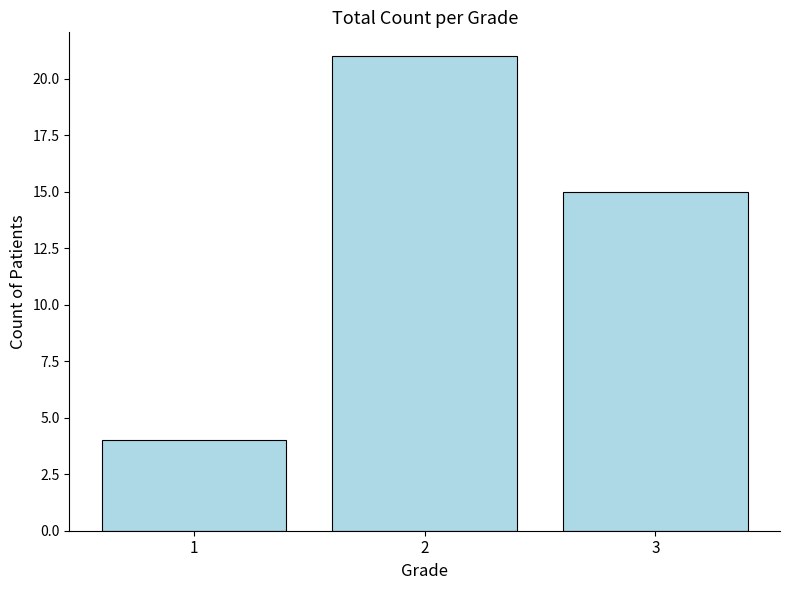

What is the change in value from 1 to 2?

+17